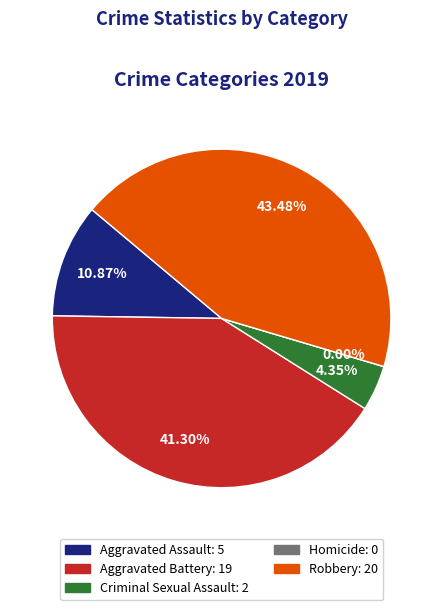

To the nearest percent, what is the average slice percentage?

20%